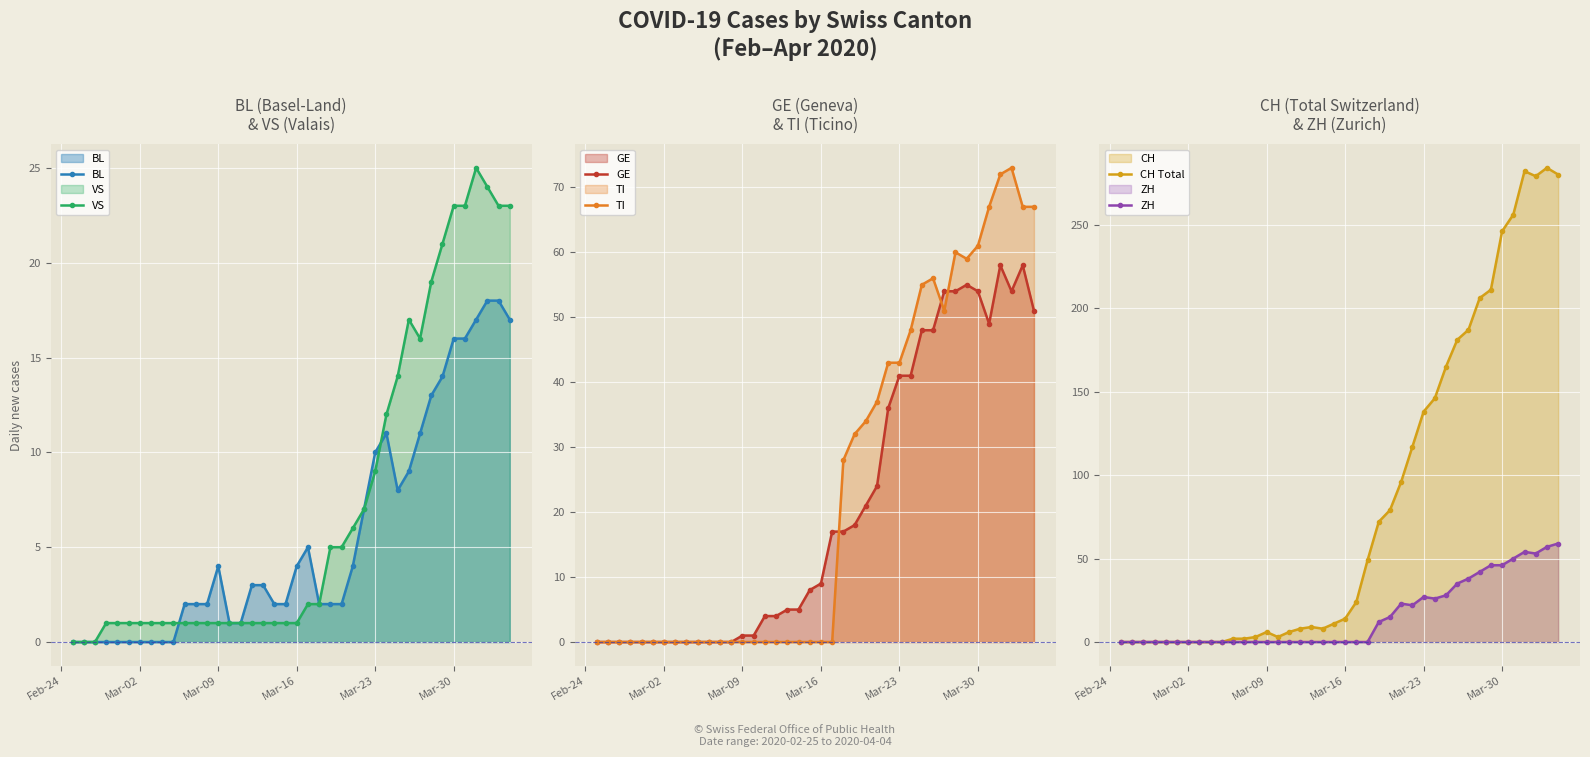

Which series has the largest total across all categories?

CH Total